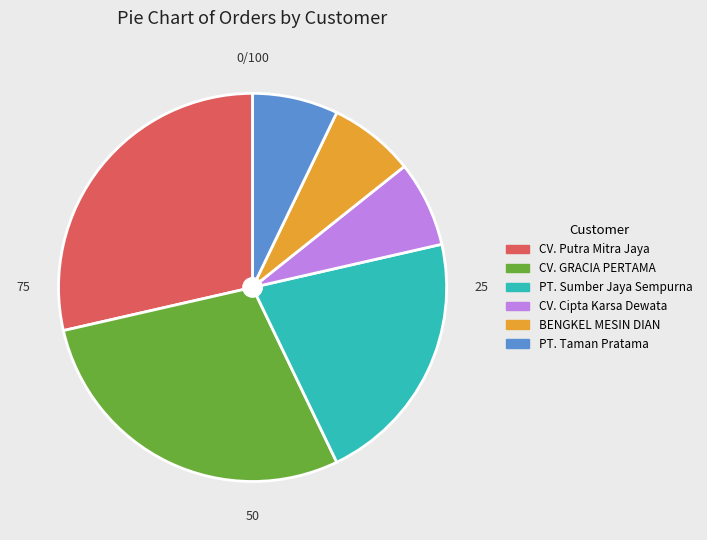

What is the ratio of the value at CV. Putra Mitra Jaya to the value at CV. Cipta Karsa Dewata?

4.0